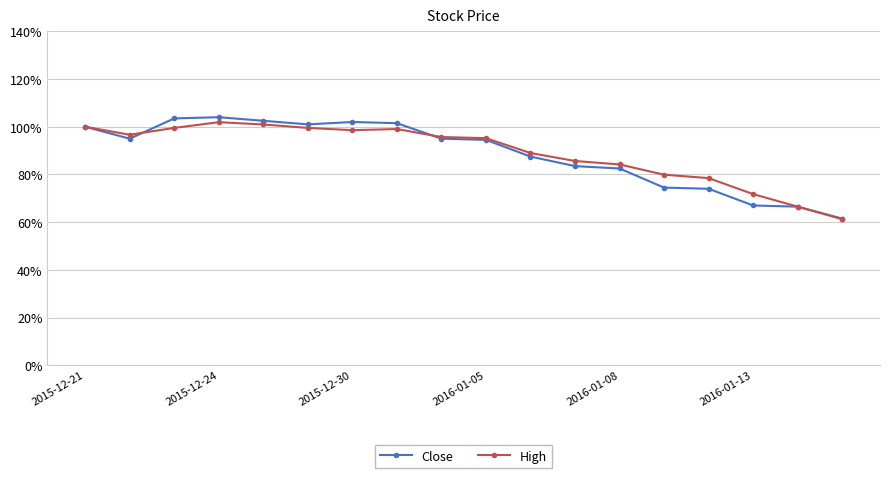

What is the maximum value for High?

101.9